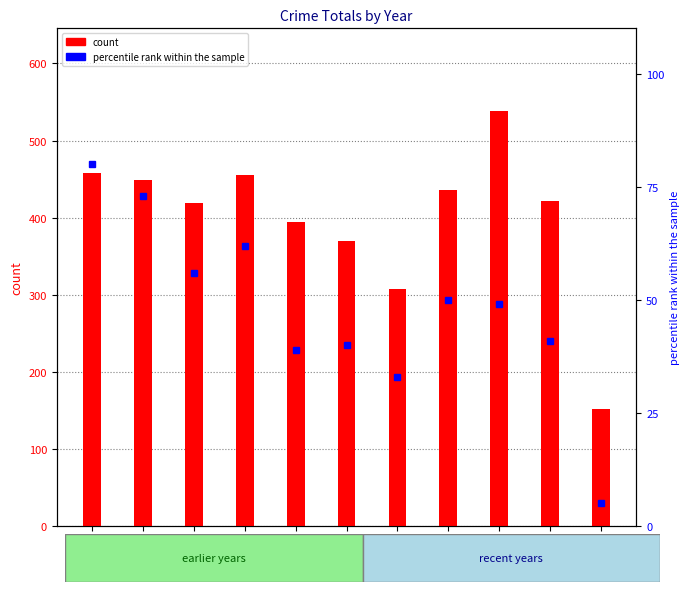

The percentile rank within the sample series shows 33 at 2021. True or false?

True